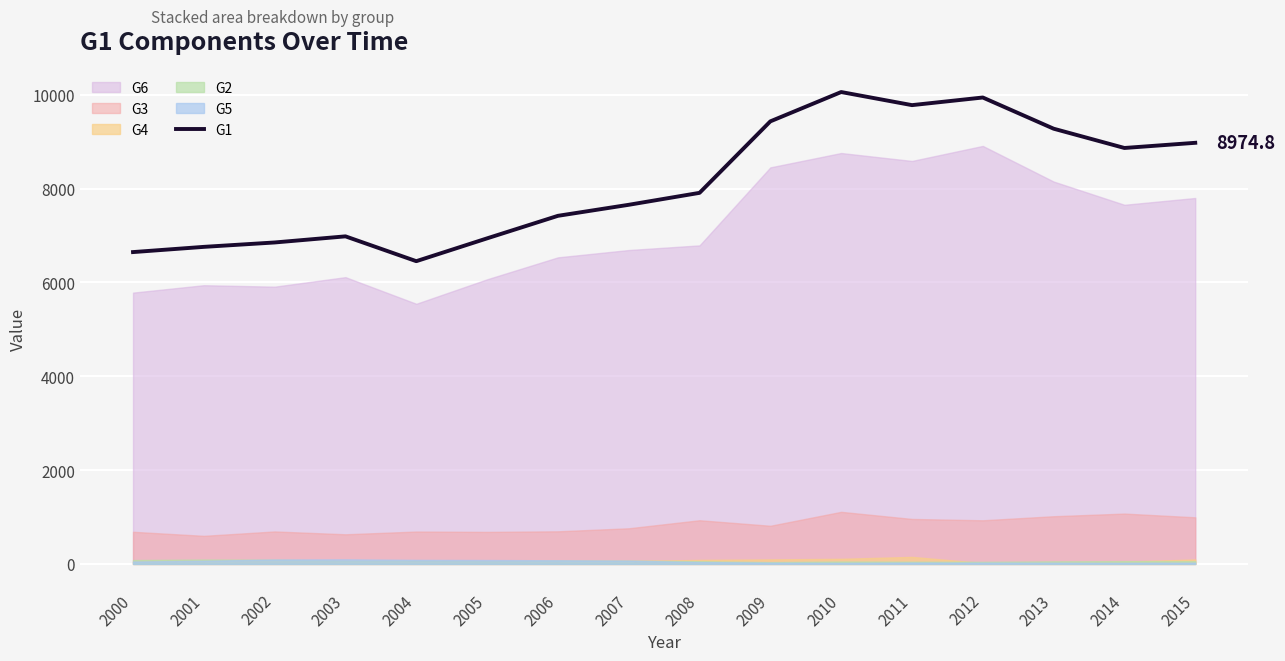

Reading right to left, list all the values displayed in this chart.

2015=8974.8	2014=8864.7	2013=9275.6	2012=9940.3	2011=9777.7	2010=10056.8	2009=9432.0	2008=7908.4	2007=7653.7	2006=7418.7	2005=6938.6	2004=6452.2	2003=6981.2	2002=6850.8	2001=6757.2	2000=6646.1